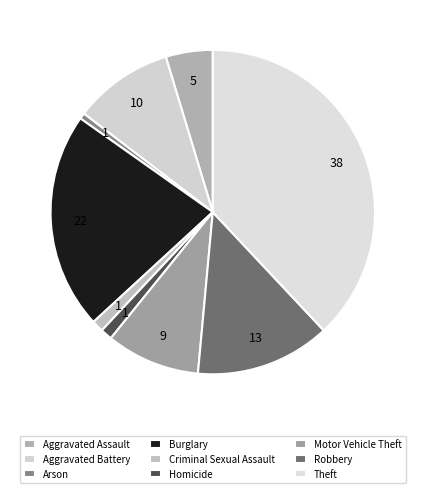

To the nearest percent, what is the average slice percentage?

11%